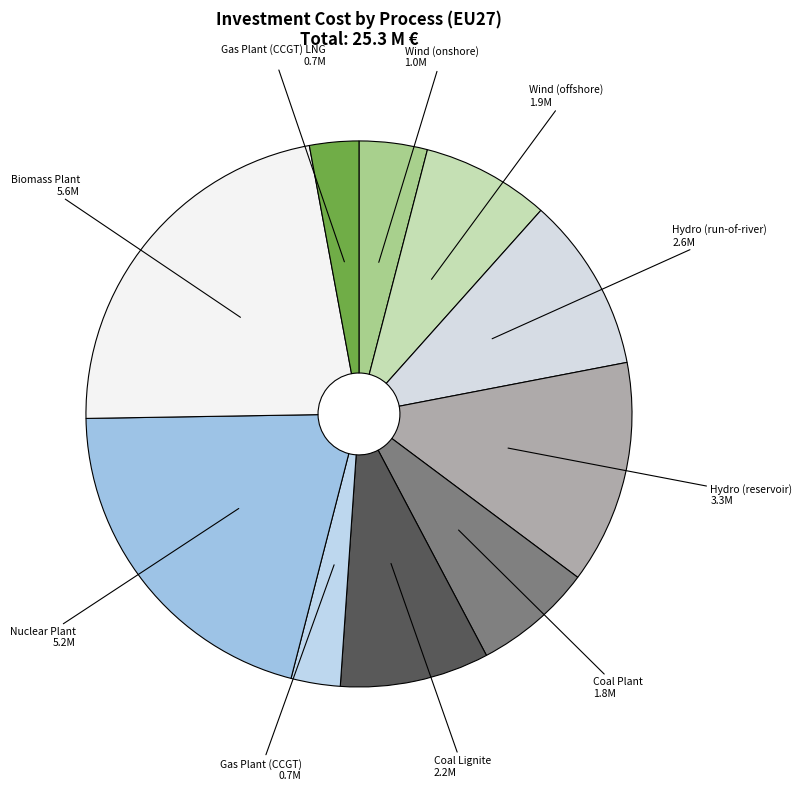

Is it true that Wind (offshore) is 8% of the pie?

True